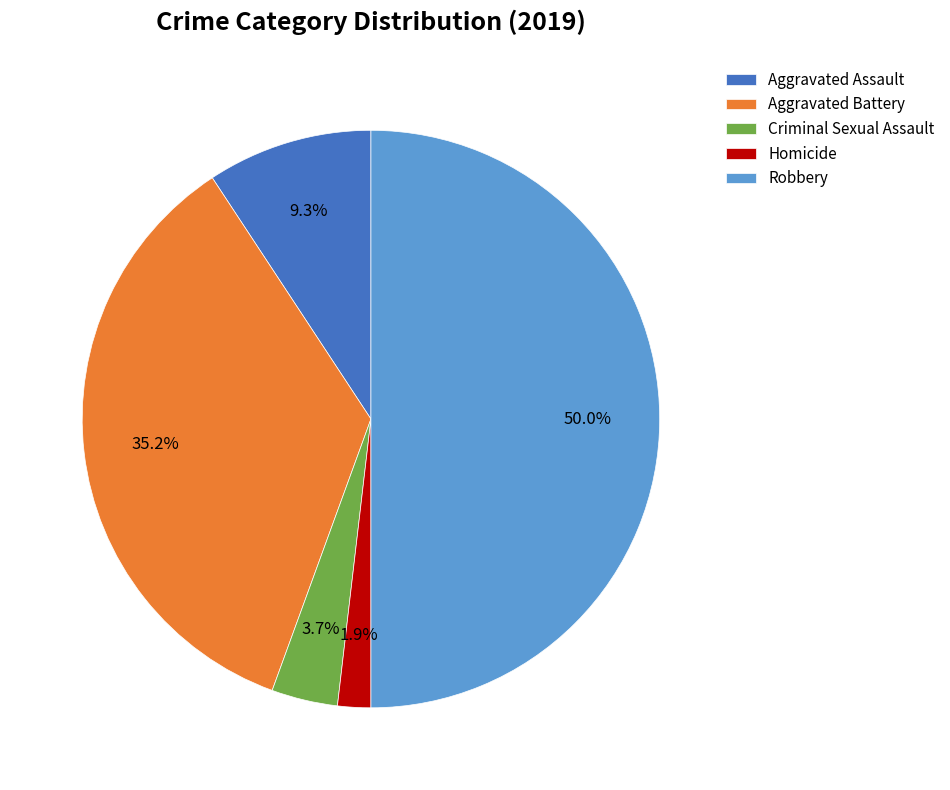

What percentage is NOT represented by Aggravated Battery?

64.8%